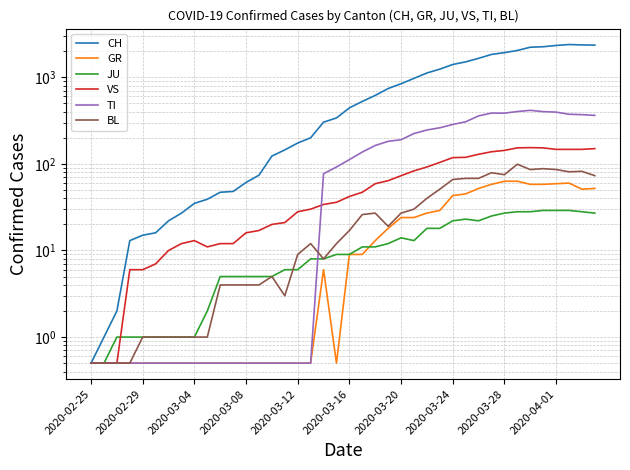

Is the value of JU at 11 greater than the value of TI at 36?

No